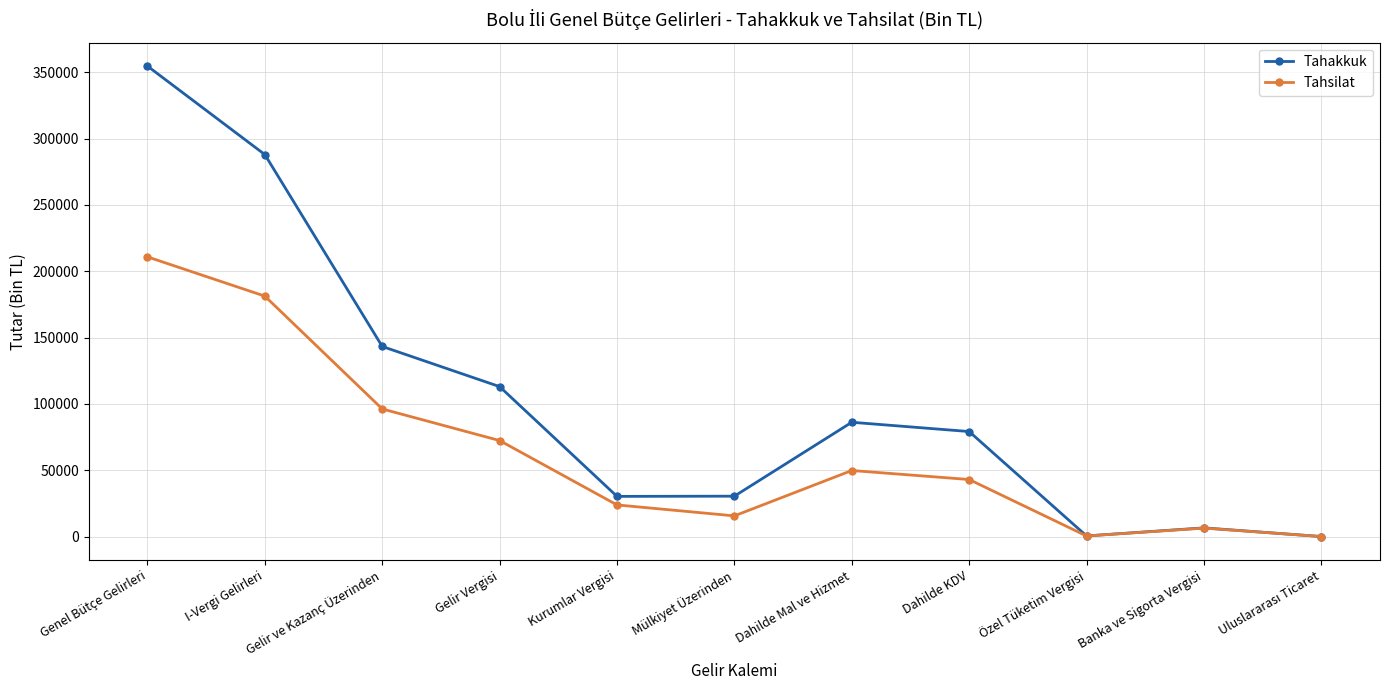

At which label does Tahsilat reach its peak?

Genel Bütçe Gelirleri